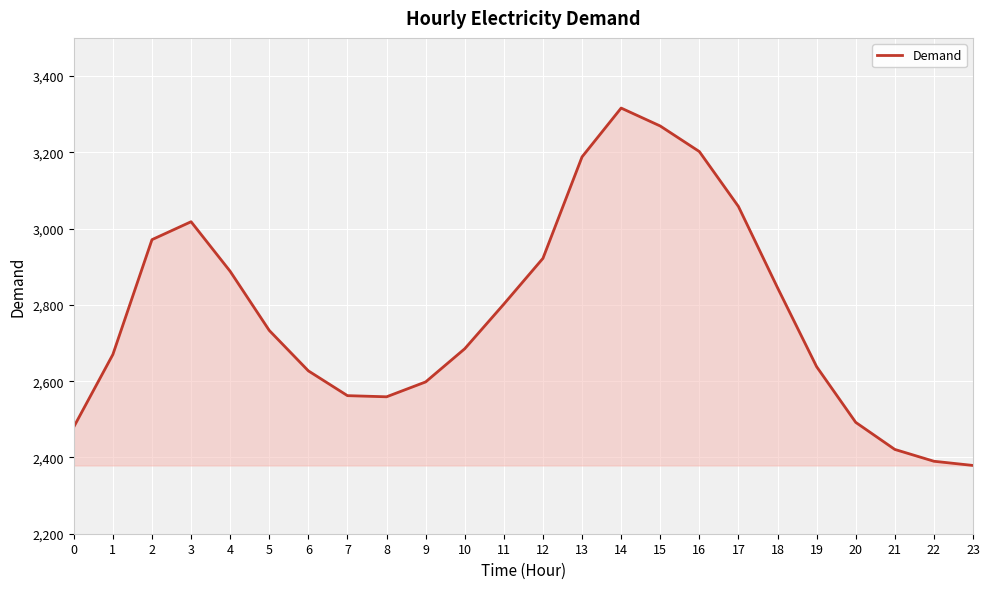

What is the ratio of the value at 9 to the value at 4?

0.9